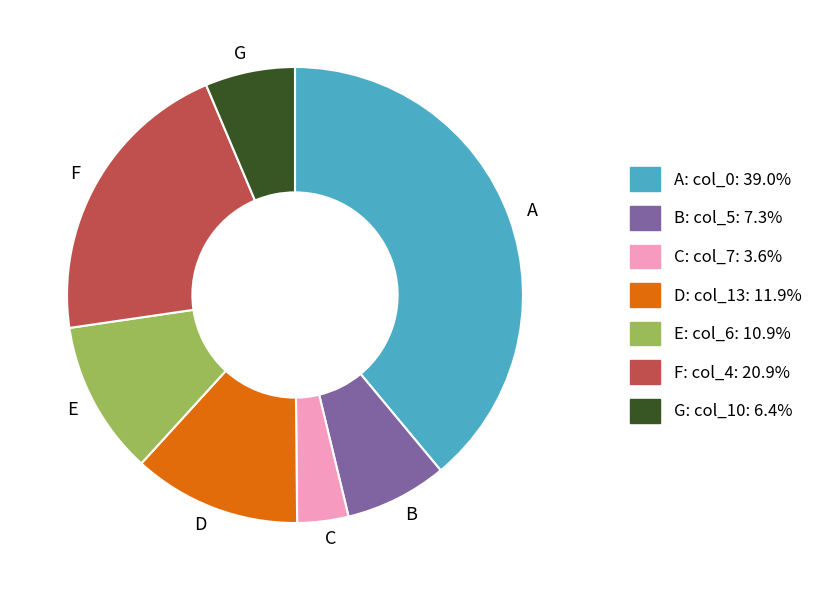

Does E represent more than half of the total?

No